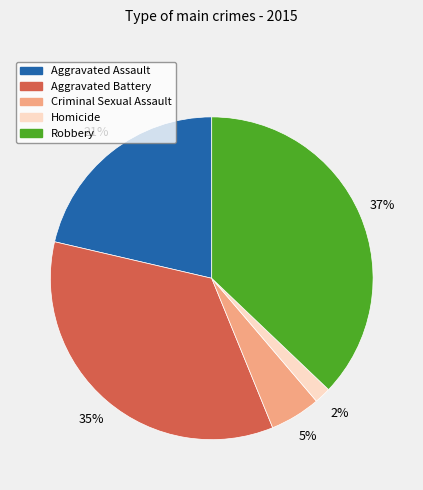

The Homicide slice represents 2% of the pie. True or false?

True